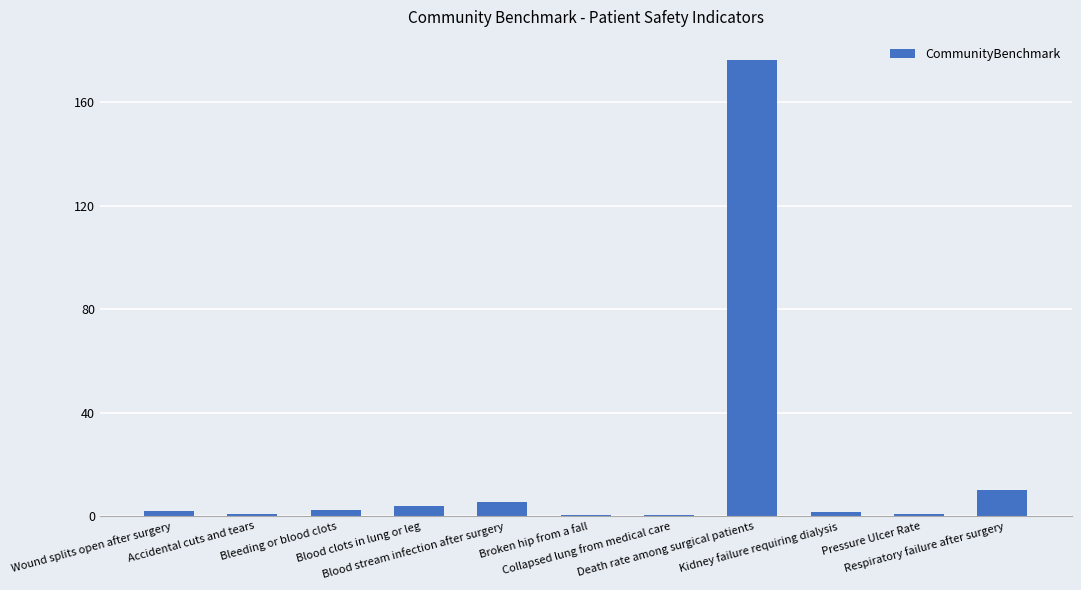

True or false: the data shows 176.6 at Death rate among surgical patients.

True